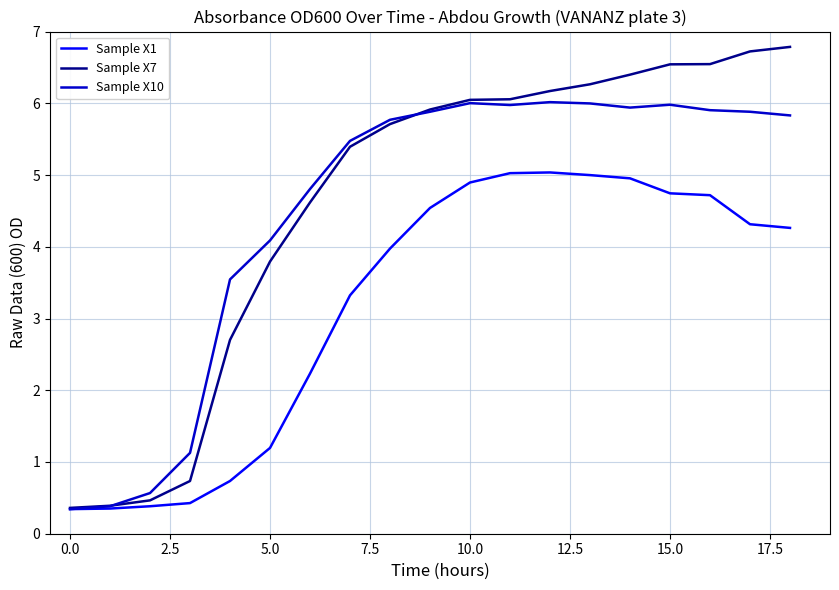

List the series in order of their peak value, lowest first.

Sample X1, Sample X10, Sample X7